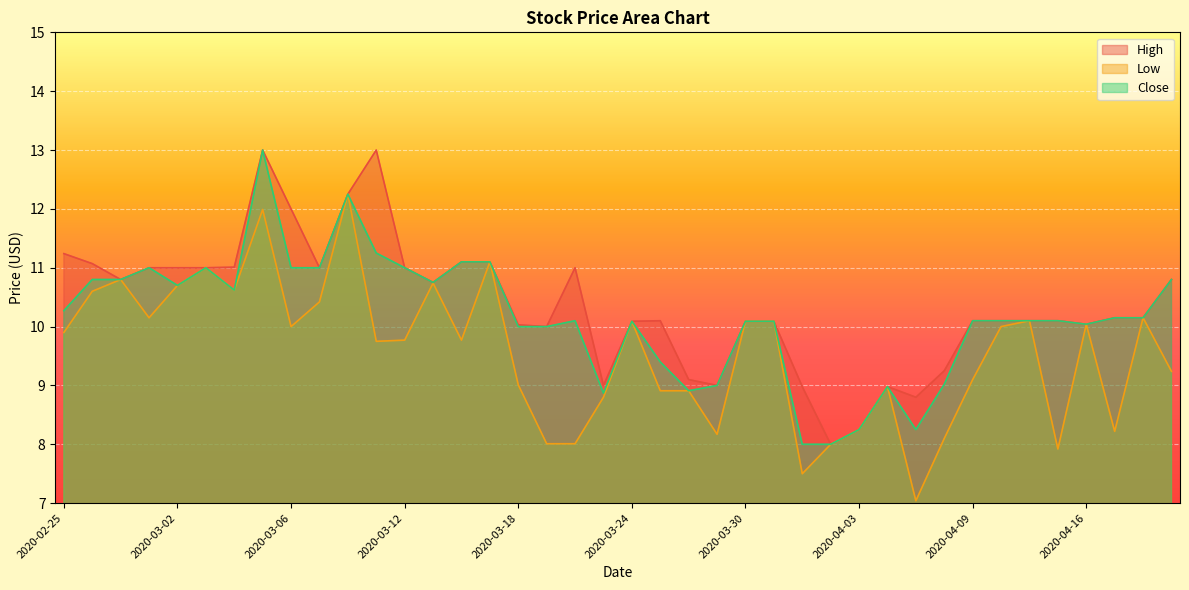

What is the label of the 38th point from the right?

2020-02-27